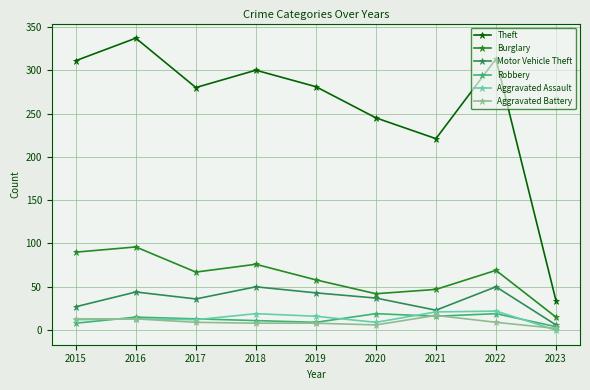

Read the Robbery value at 2015.

8